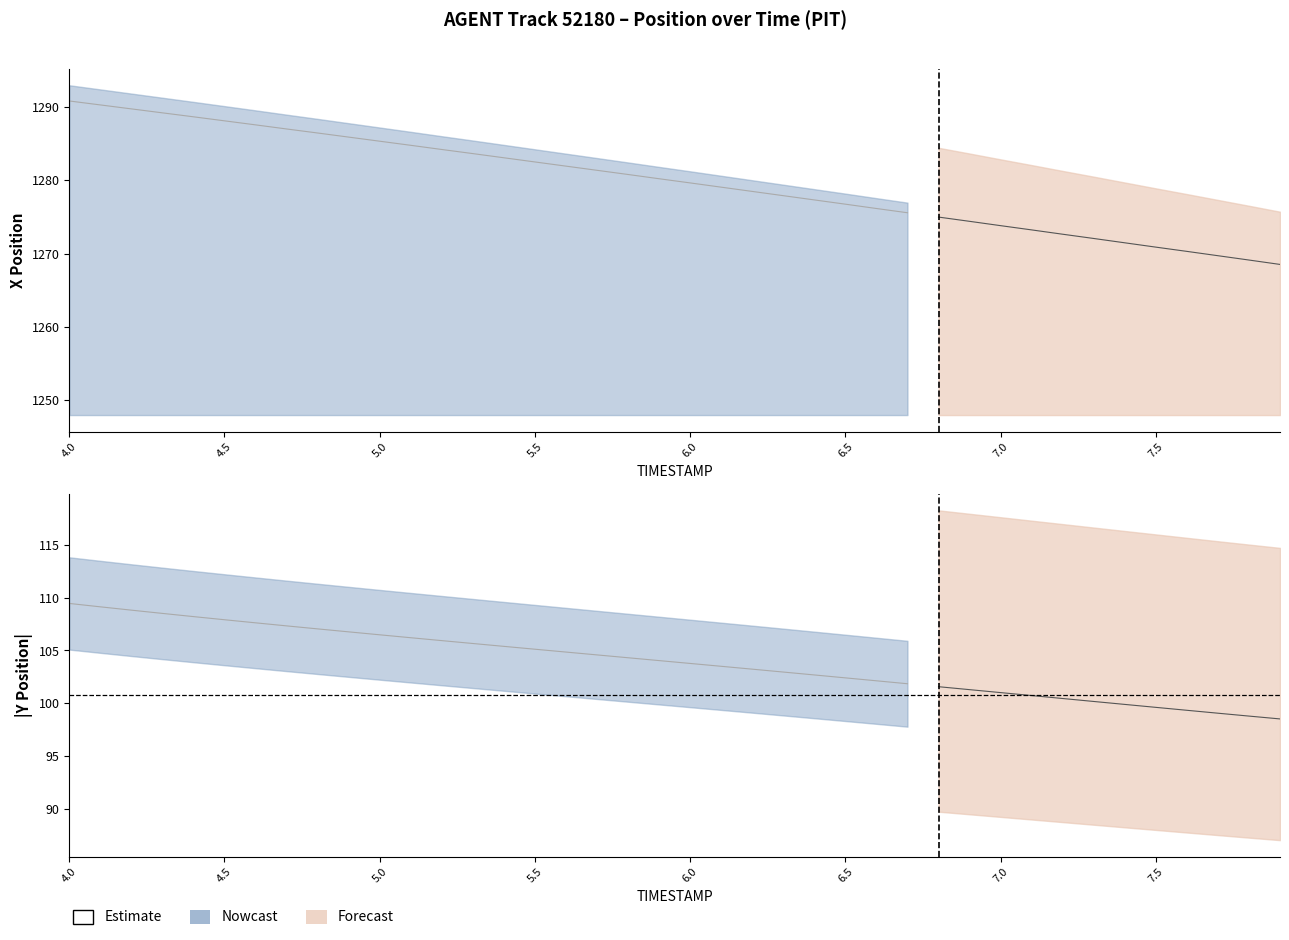

What is the lowest value of the REF_xmin series?

1248.0